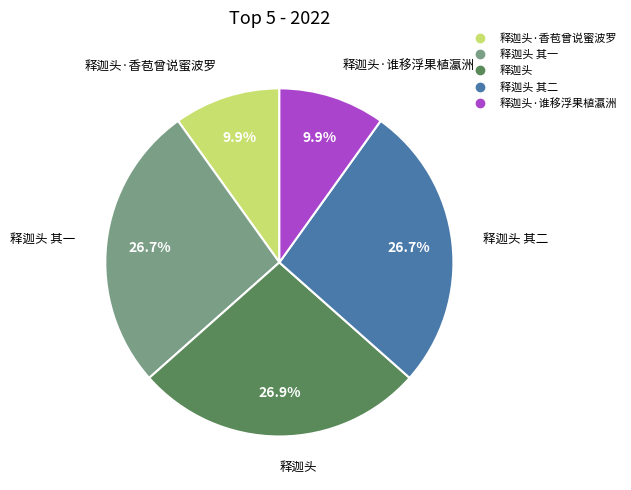

How many slices are in this pie chart?

5